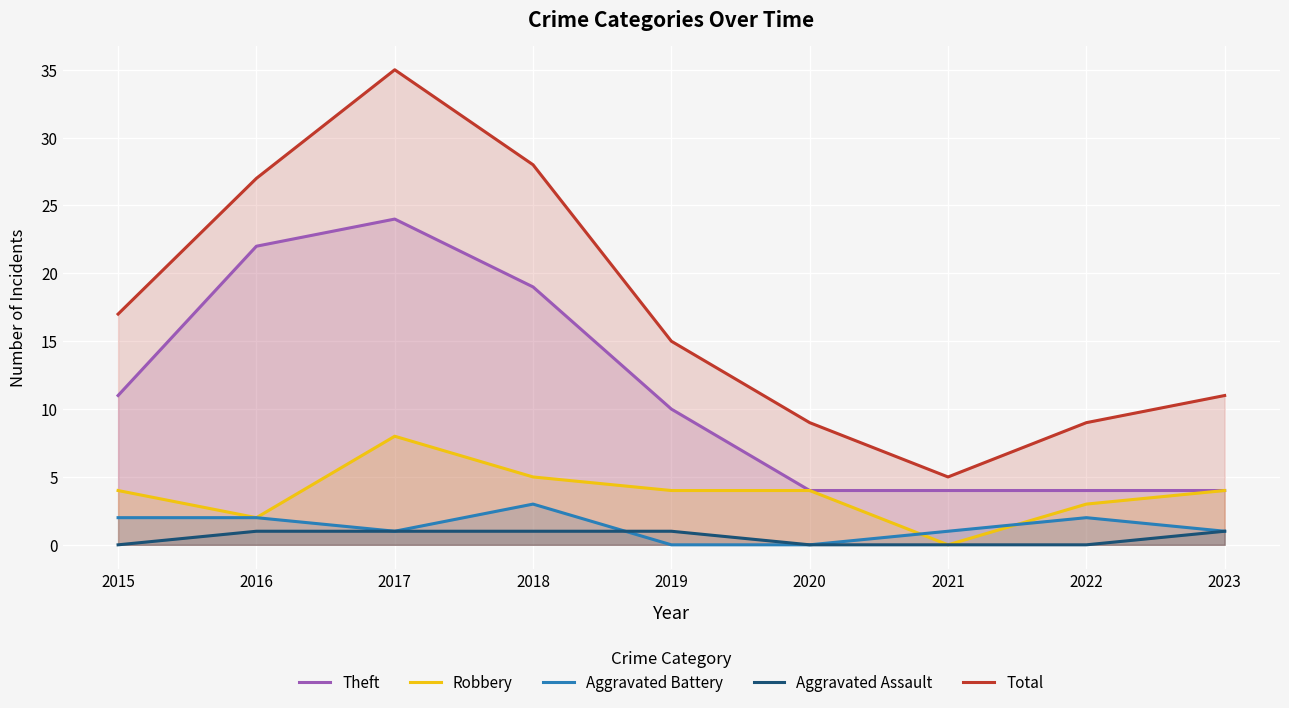

True or false: Total has a value of 15 at 2019.

True